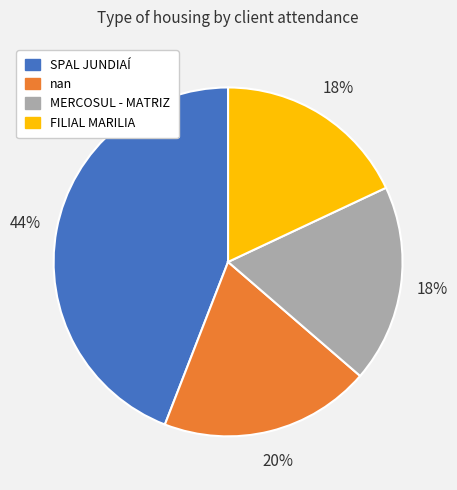

To the nearest percent, what is the combined percentage of nan and MERCOSUL - MATRIZ?

38%